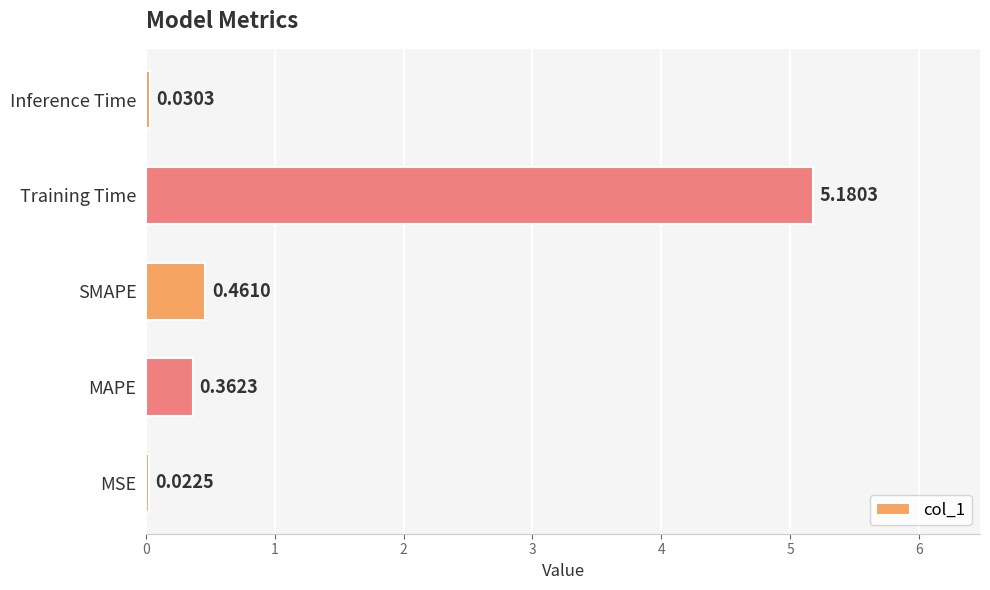

Which label corresponds to the largest value in the chart?

Training Time